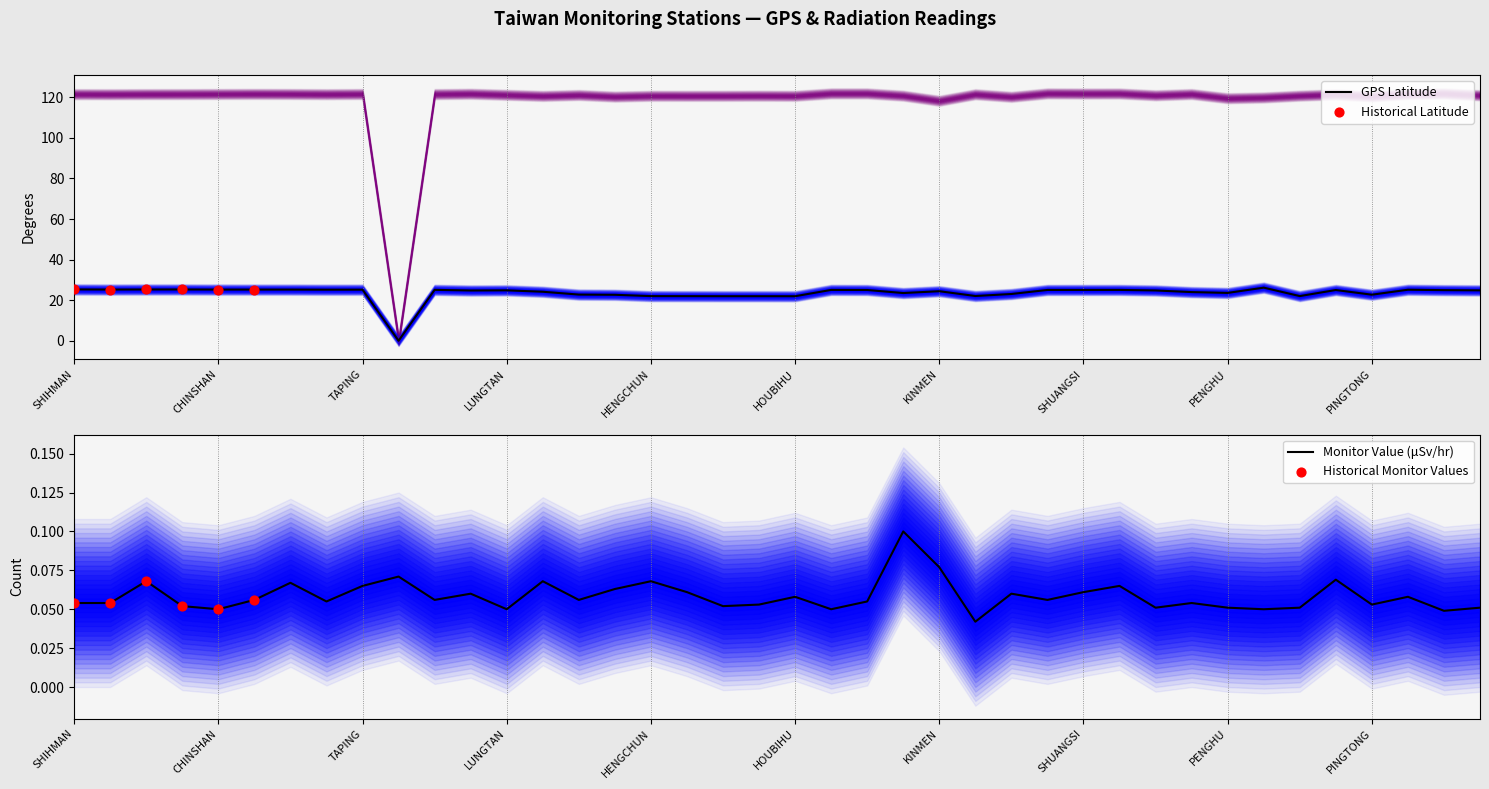

Which series contains the lowest Y value?

GPS Latitude